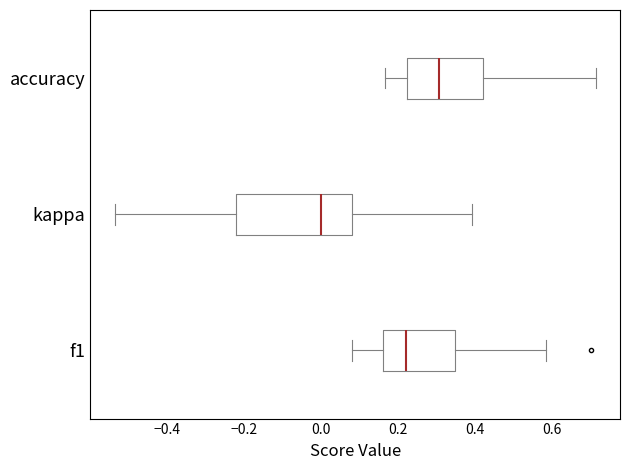

Which box has the furthest to the right median line?

accuracy